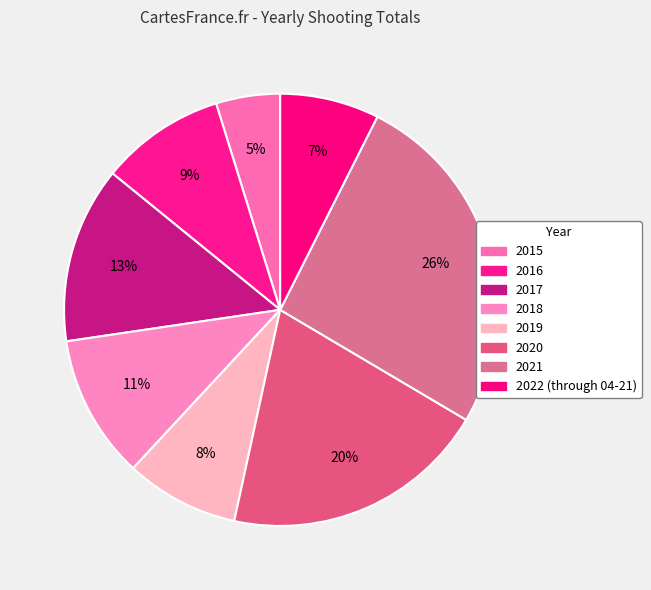

Does 2016 represent more than half of the total?

No